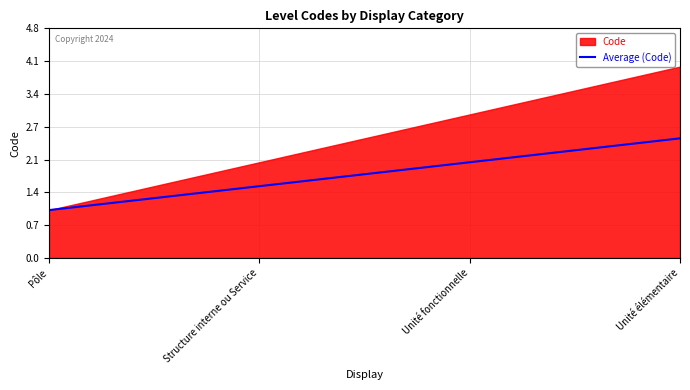

What is the approximate value of Average (Code) at Structure interne ou Service?

1.5